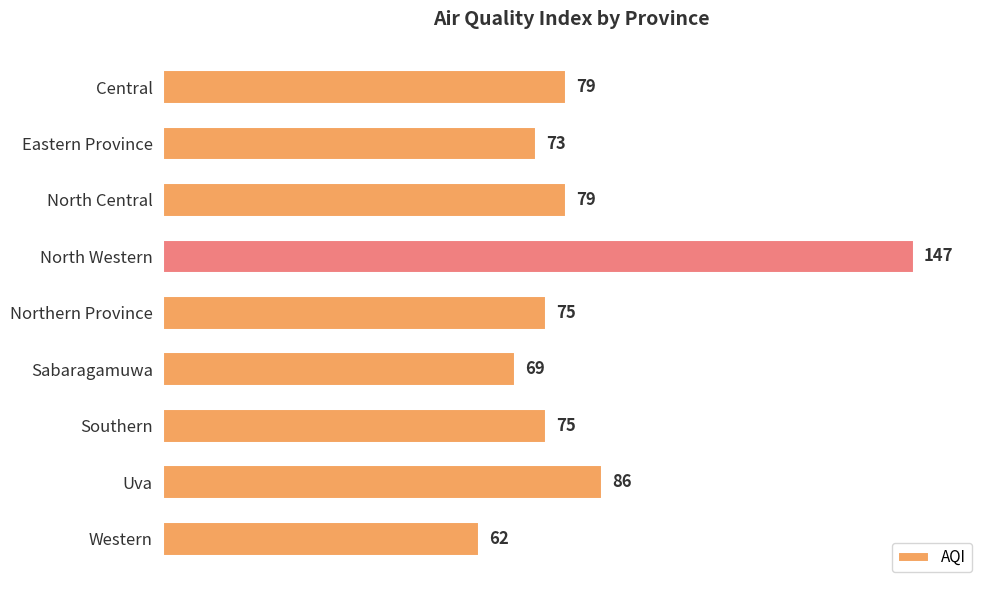

The value at Southern is 75. True or false?

True